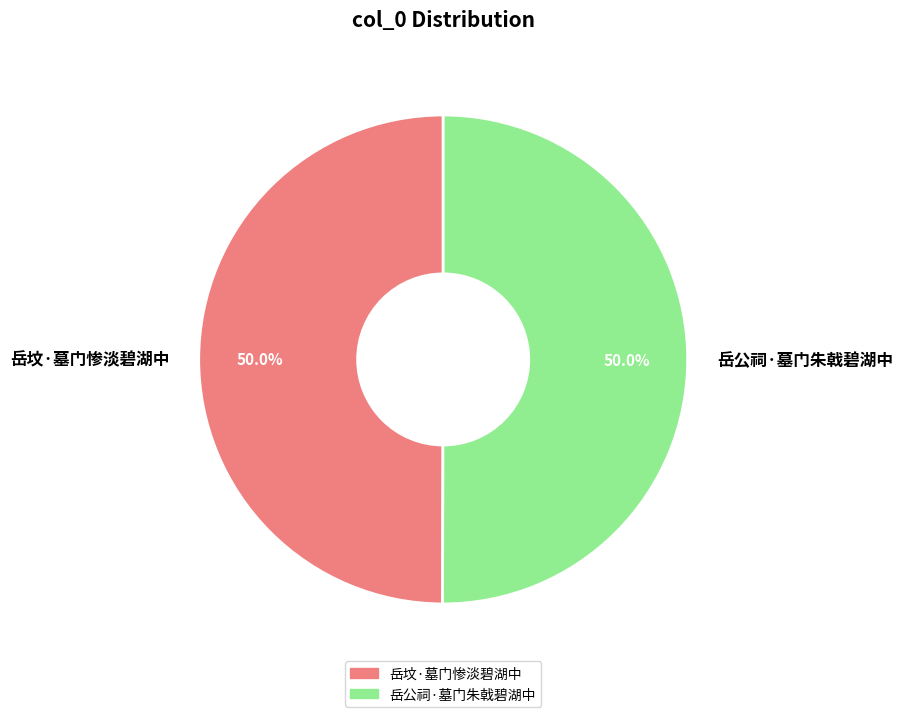

What percentage is NOT represented by 岳坟·墓门惨淡碧湖中?

50.0%